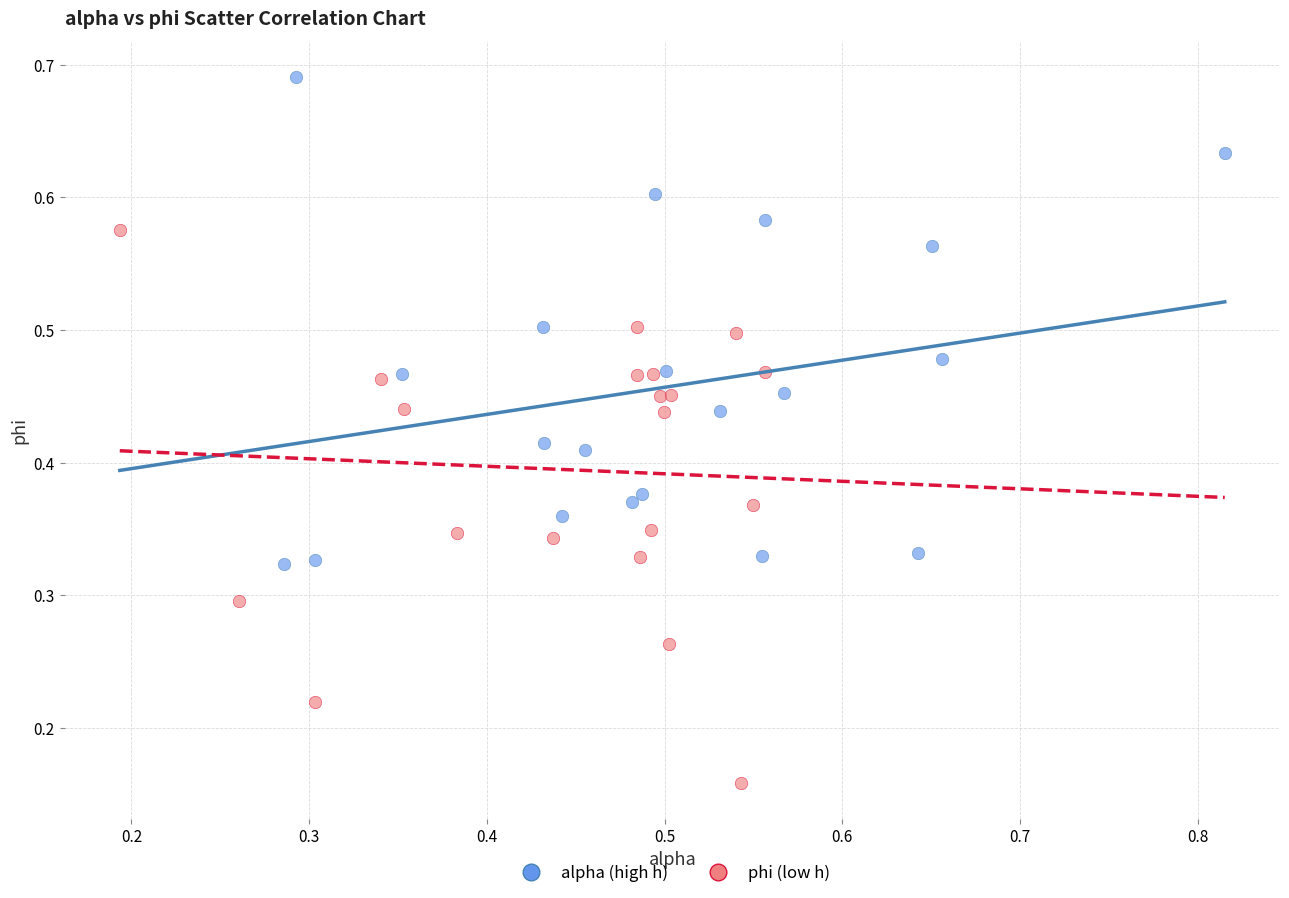

Which series reaches the maximum Y coordinate?

alpha (high h)